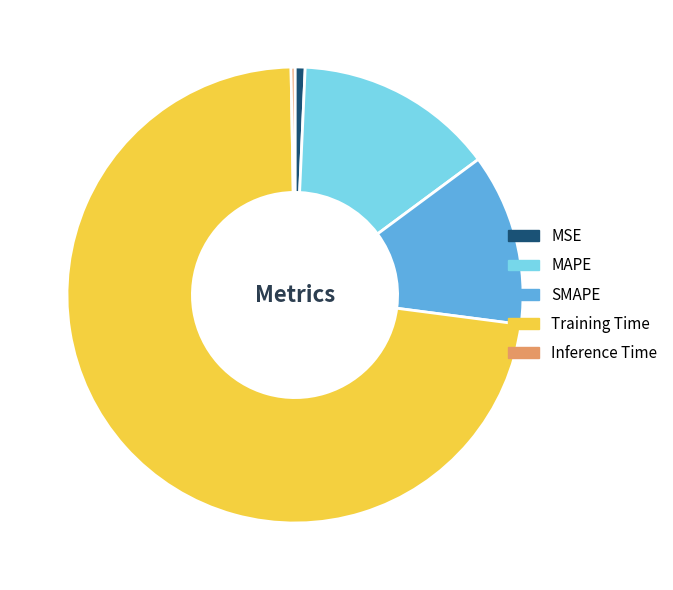

Count the number of slices in the pie.

5